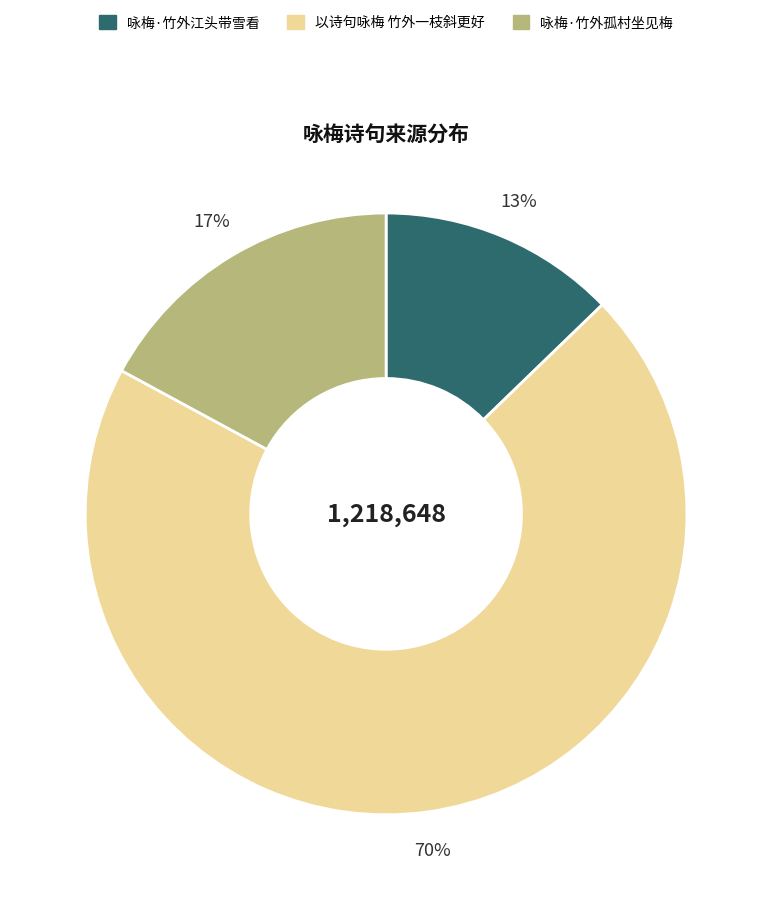

How many segments does this pie chart have?

3